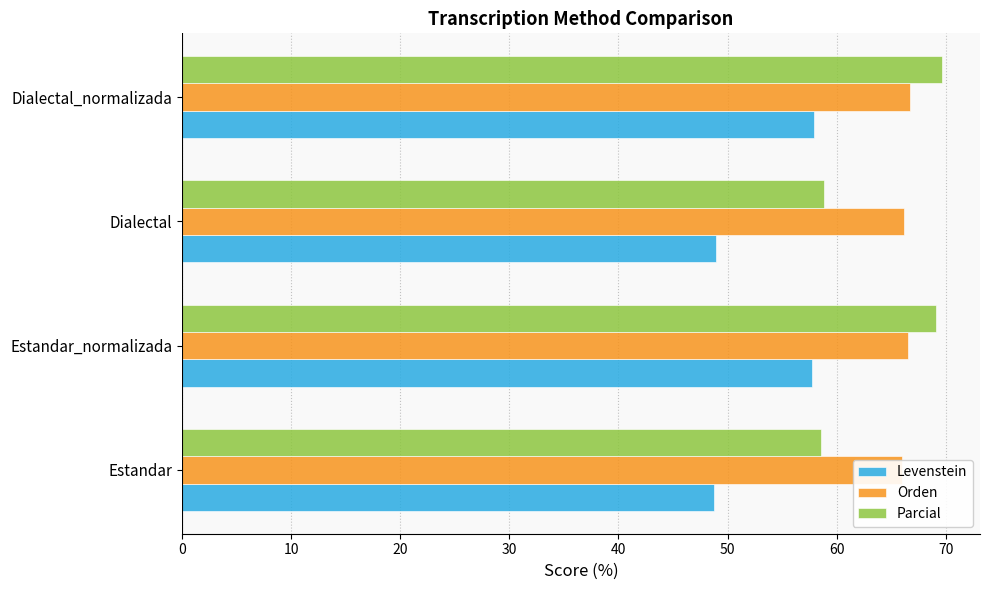

What is the value of the Parcial bar at the 4th from the left?

69.6